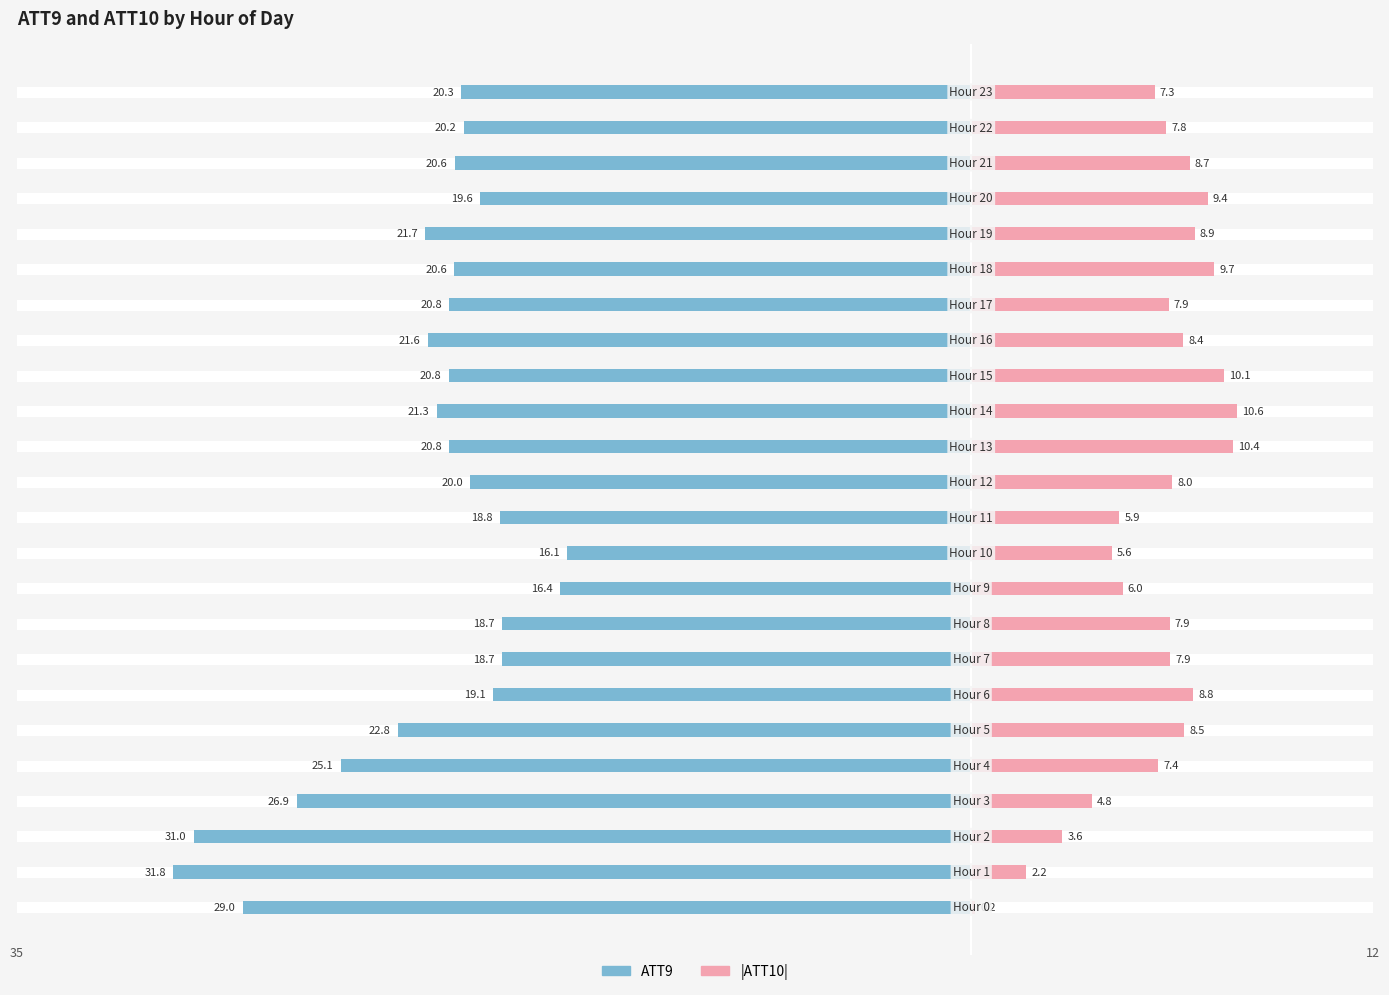

Reading left to right, what are all the values shown in this chart?

ATT9 (left): -29.0	-31.8	-31.0	-26.9	-25.1	-22.8	-19.1	-18.7	-18.7	-16.4	-16.1	-18.8	-20.0	-20.8	-21.3	-20.8	-21.6	-20.8	-20.6	-21.7	-19.6	-20.6	-20.2	-20.3
ATT10 (right): 0.2	2.2	3.6	4.8	7.4	8.5	8.8	7.9	7.9	6.0	5.6	5.9	8.0	10.4	10.6	10.1	8.4	7.9	9.7	8.9	9.4	8.7	7.8	7.3